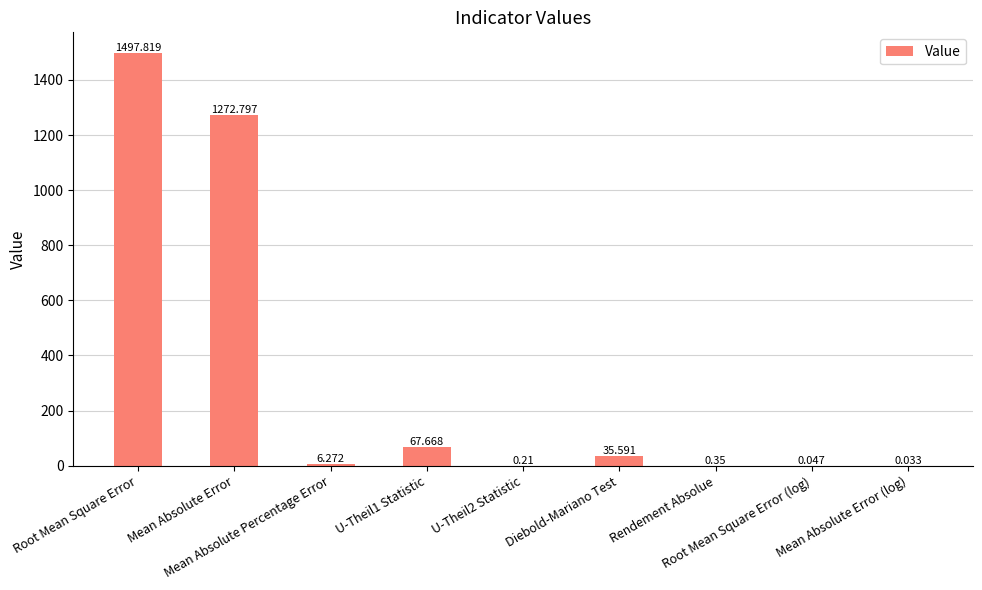

What is the difference between the values at Root Mean Square Error and Diebold-Mariano Test?

1462.2